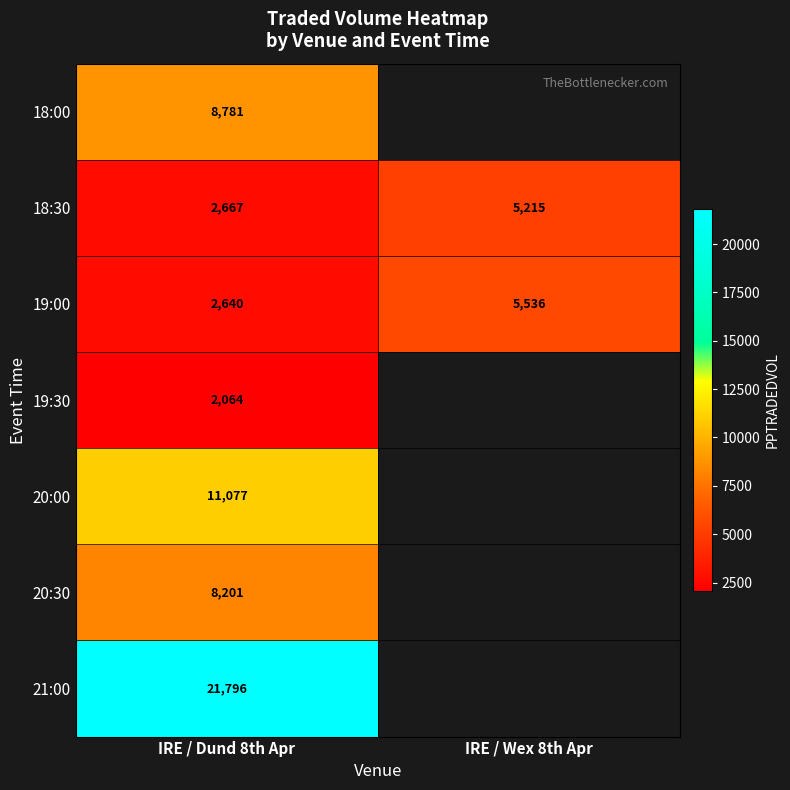

How many data points in 19:00 are less than 5536?

1